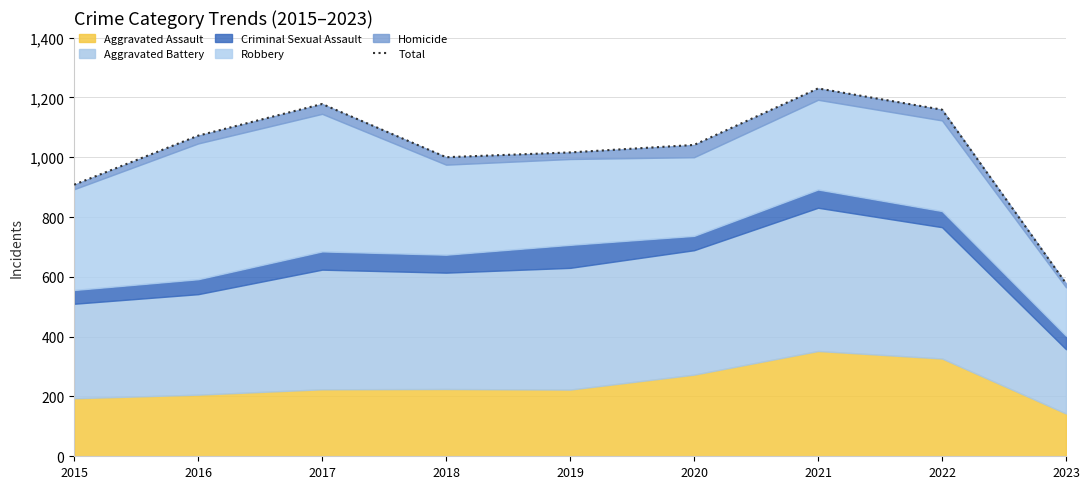

What is the maximum value shown in the chart?

1230